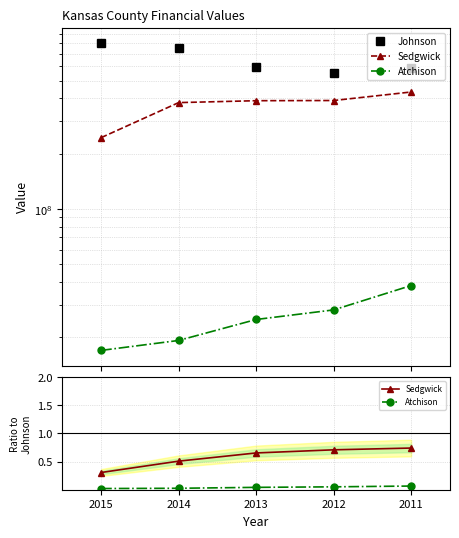

True or false: Sedgwick has more than 1 interior local peaks.

False